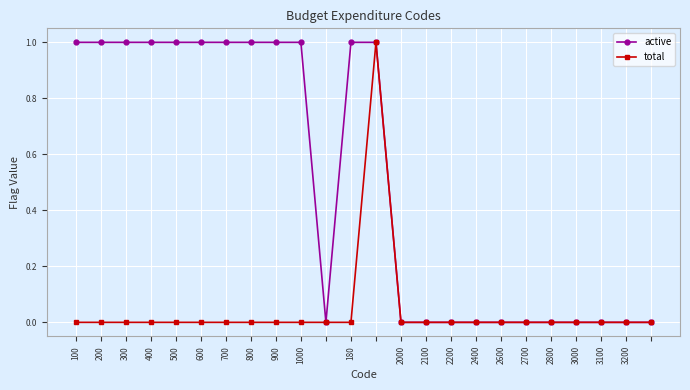

Which series has the largest total across all categories?

active